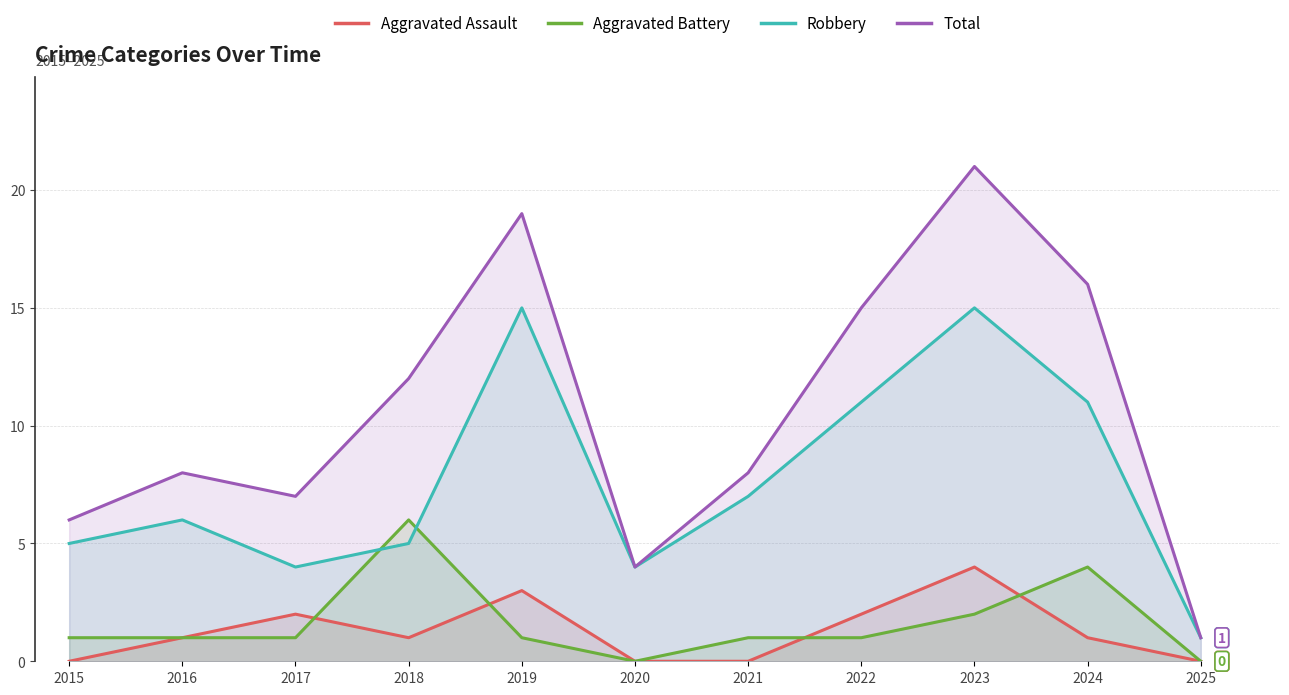

Which series has the largest range (max minus min)?

Total